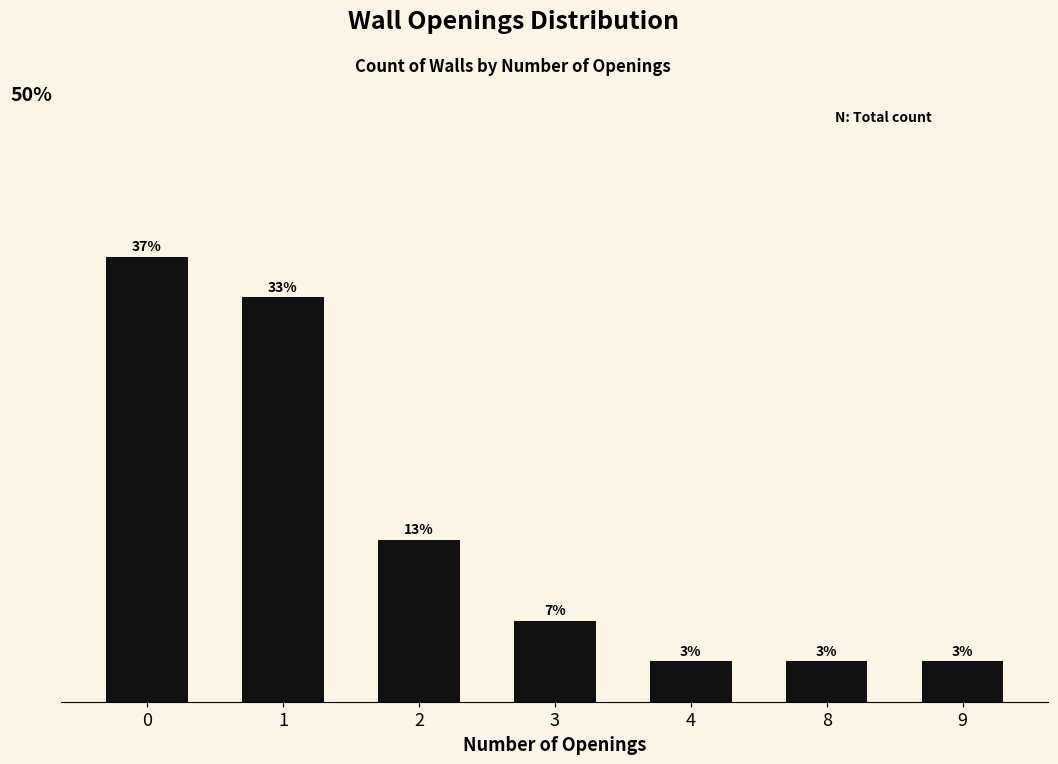

Reading right to left, transcribe all the data shown in this chart.

0.0	0.0	0.0	0.1	0.1	0.3	0.4